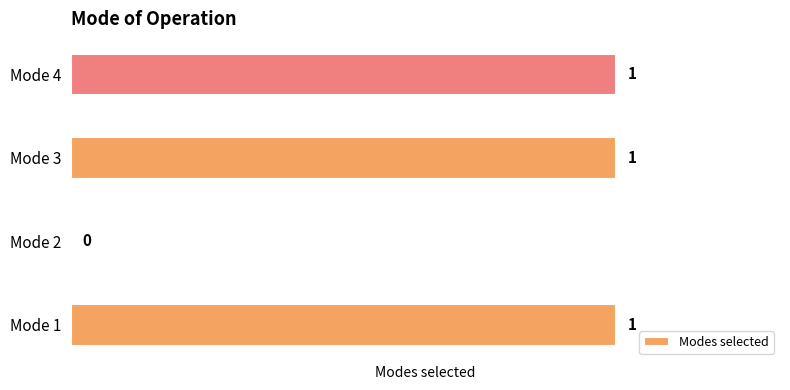

How many distinct data groups are displayed?

1